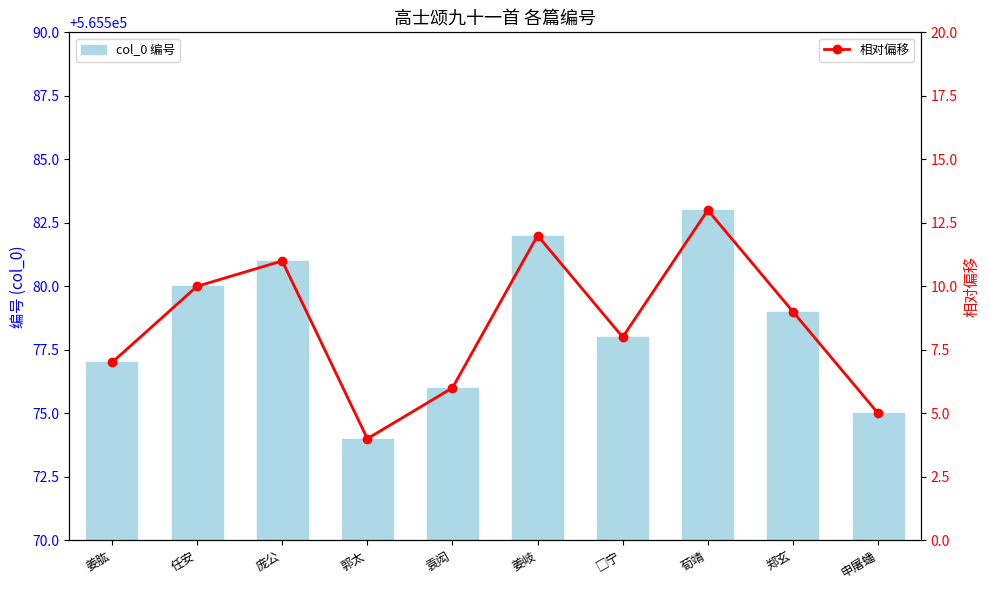

True or false: 相对偏移 has more than 0 points higher than both neighbors.

True